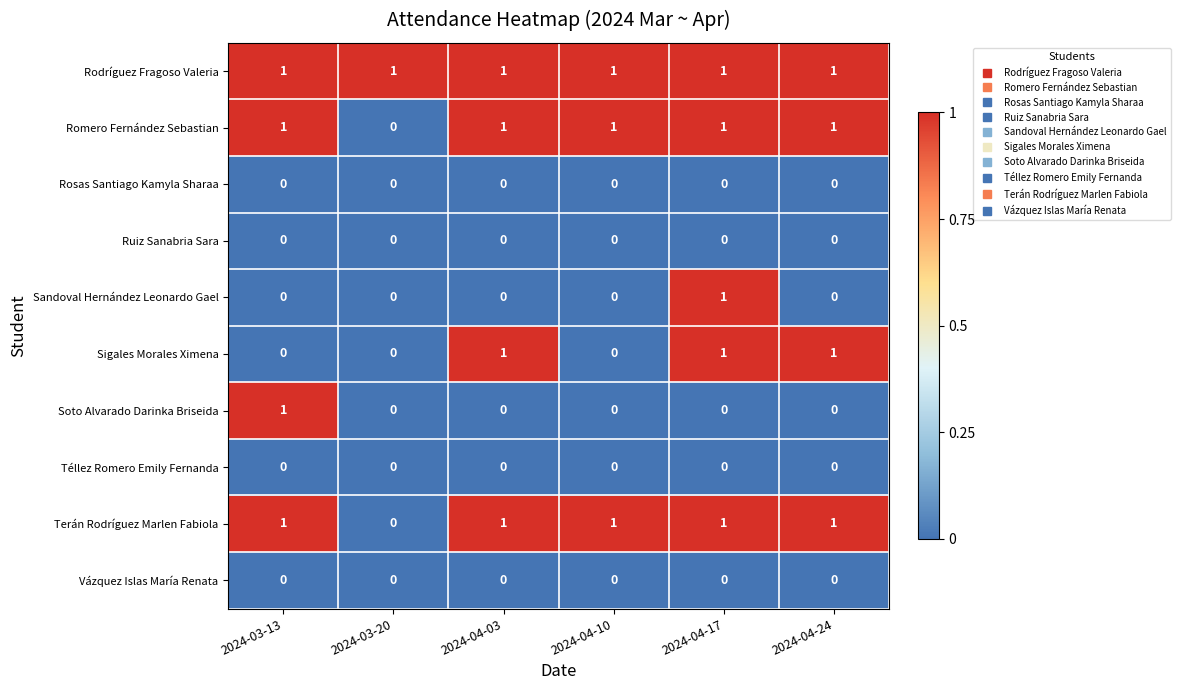

What is the total value across all series at 2024-04-24?

4